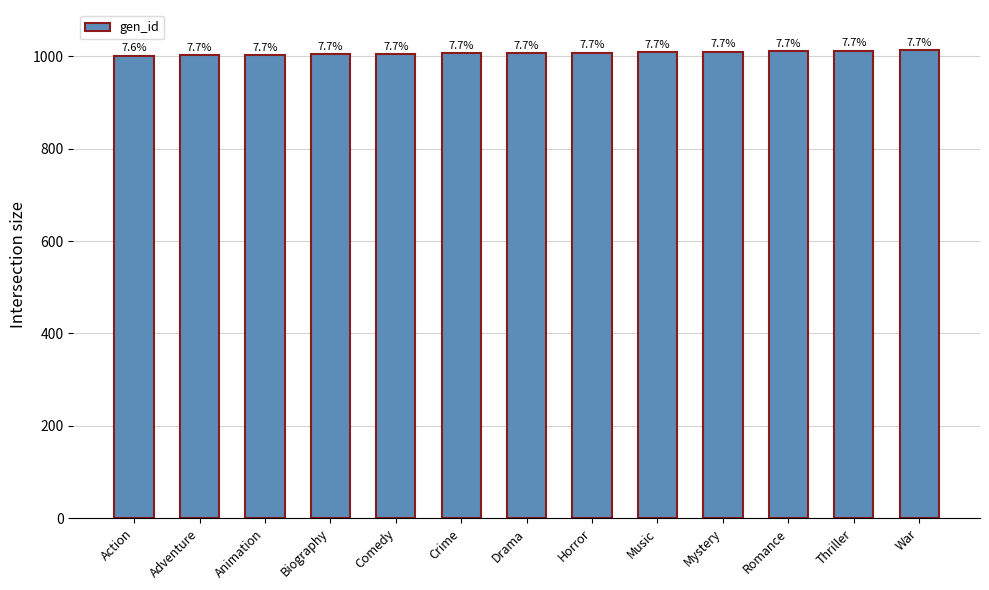

Reading right to left, what are all the values shown in this chart?

1013	1012	1011	1010	1009	1008	1007	1006	1005	1004	1003	1002	1001